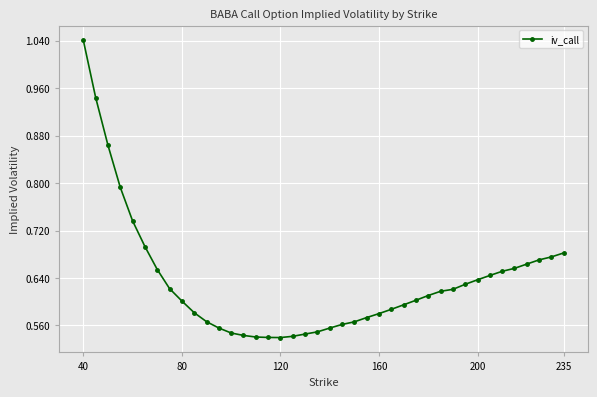

Does the chart display data point markers on the line(s)?

Yes